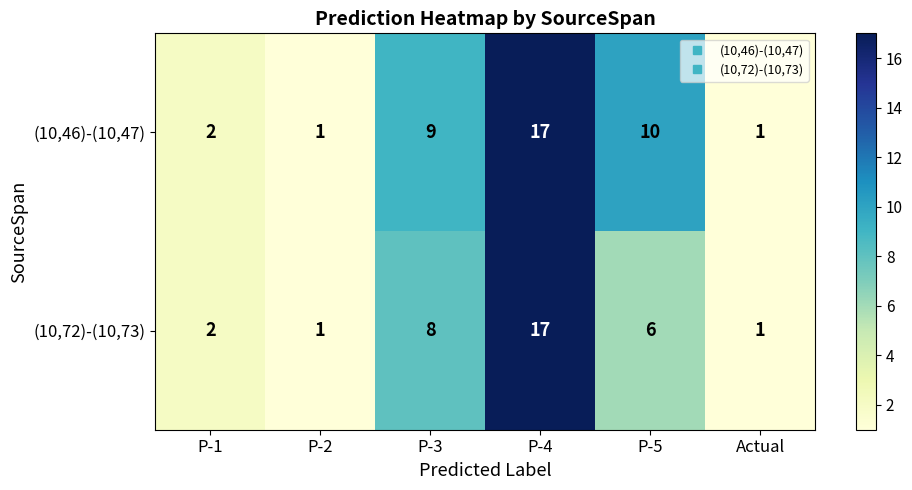

Between P-5 and Actual, which series saw the biggest shift?

(10,46)-(10,47)